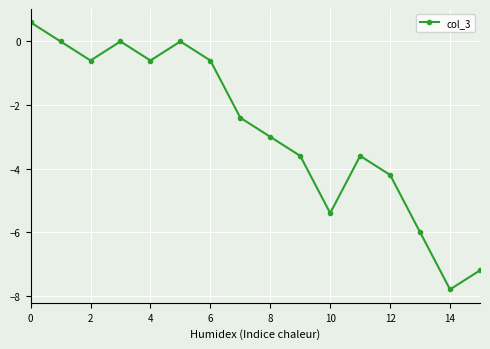

What is the average value?

-2.8